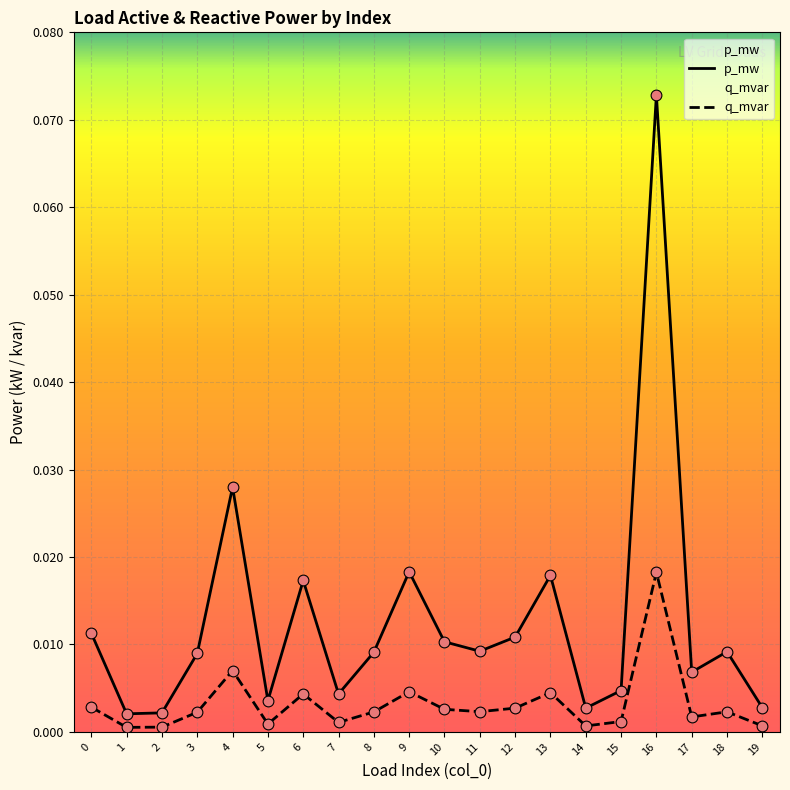

Which series has the largest total across all categories?

p_mw